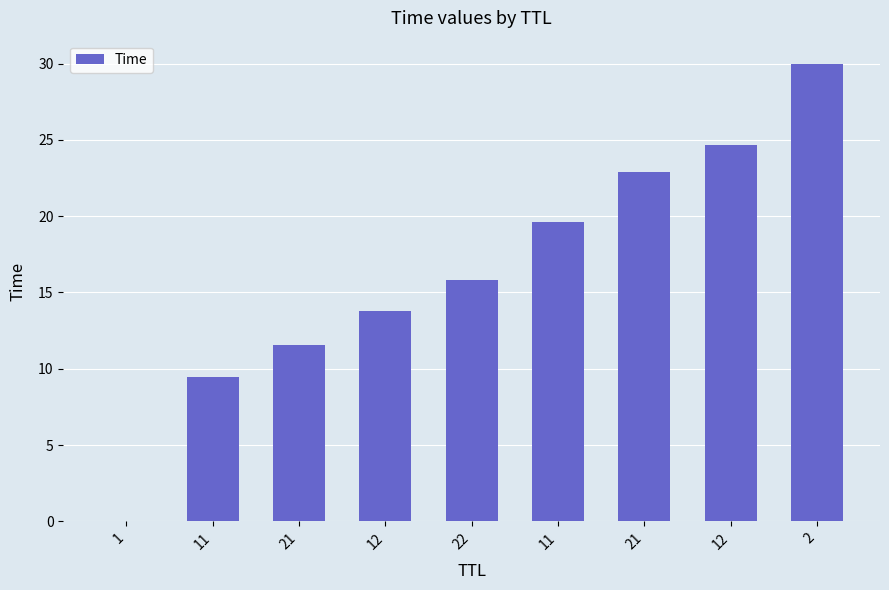

What is the sum of all values?

147.8